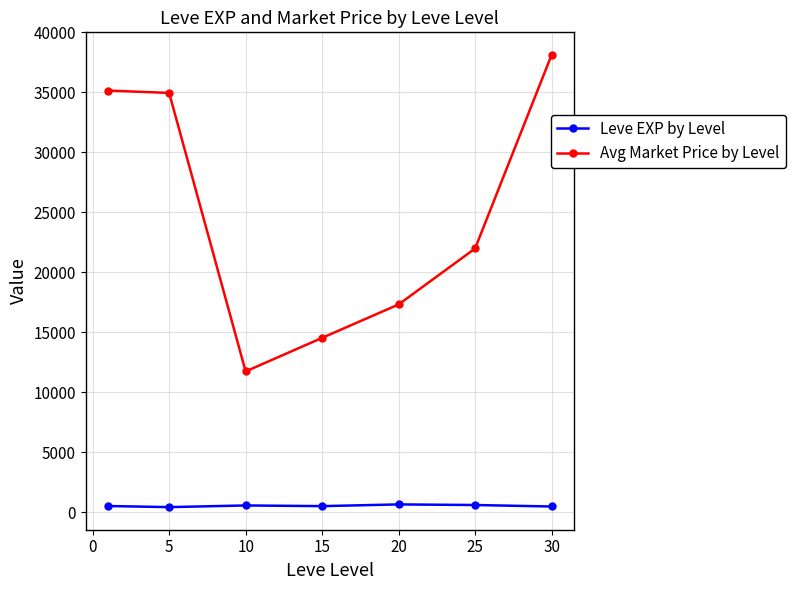

At how many categories does at least one series exceed 25170?

3